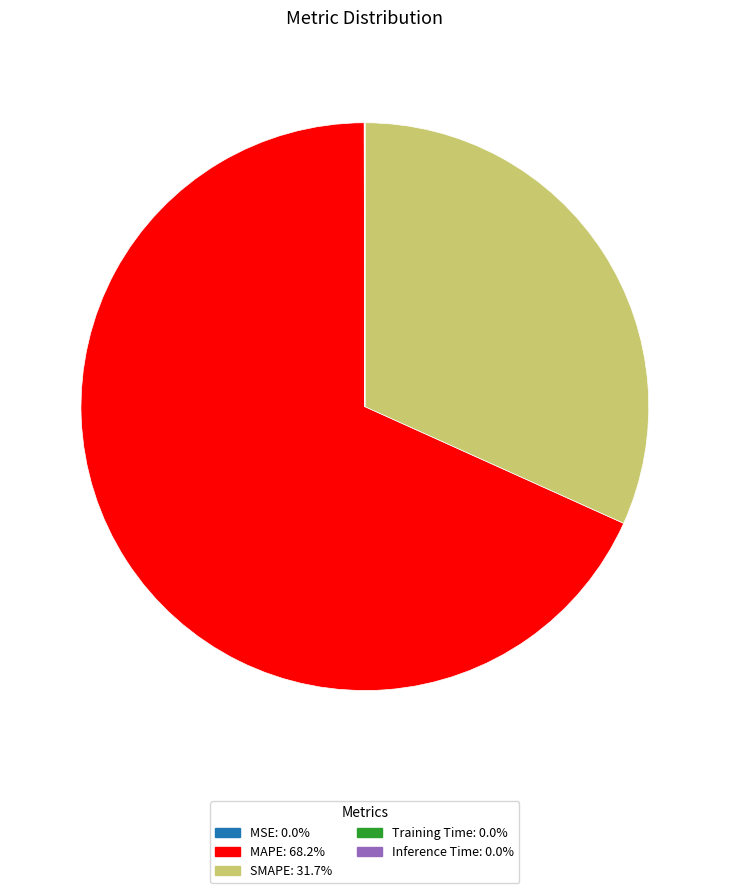

Does MAPE: 68.2% represent more than half of the total?

Yes